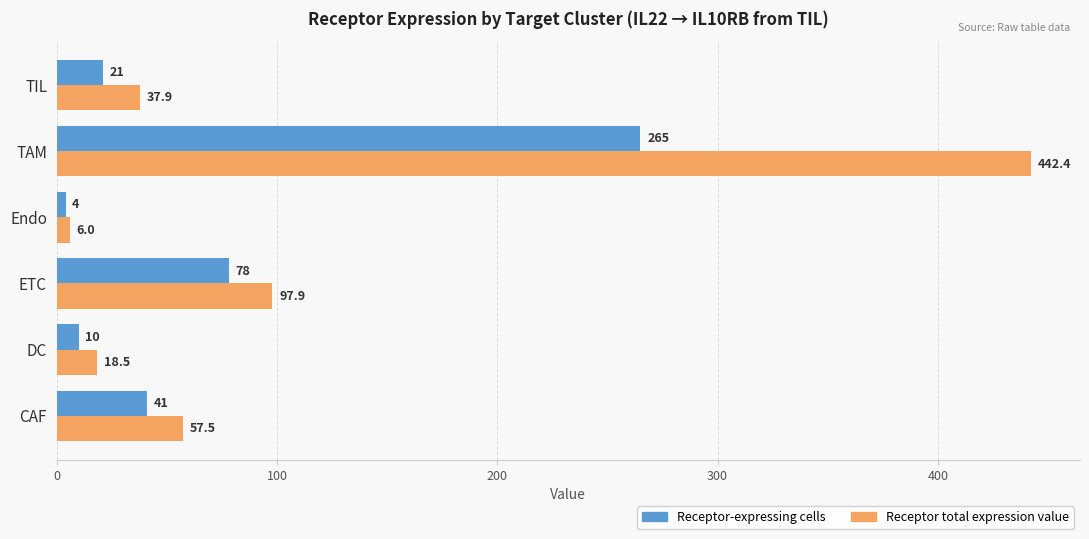

What is the sum of the Receptor-expressing cells values at Endo and ETC?

82.0